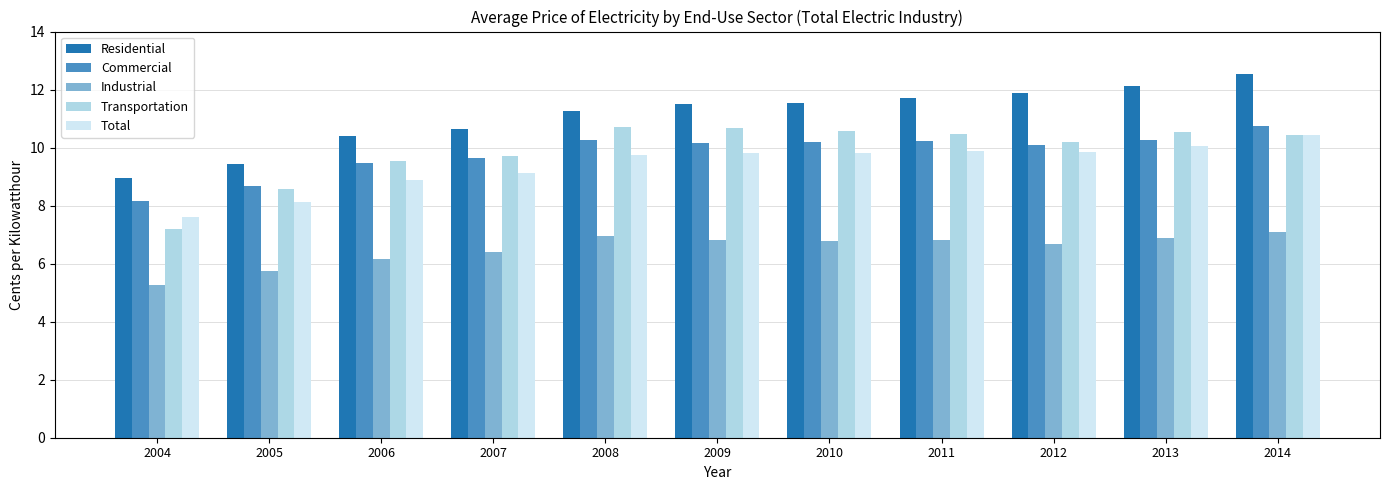

Which series changed the most between 2005 and 2007?

Residential